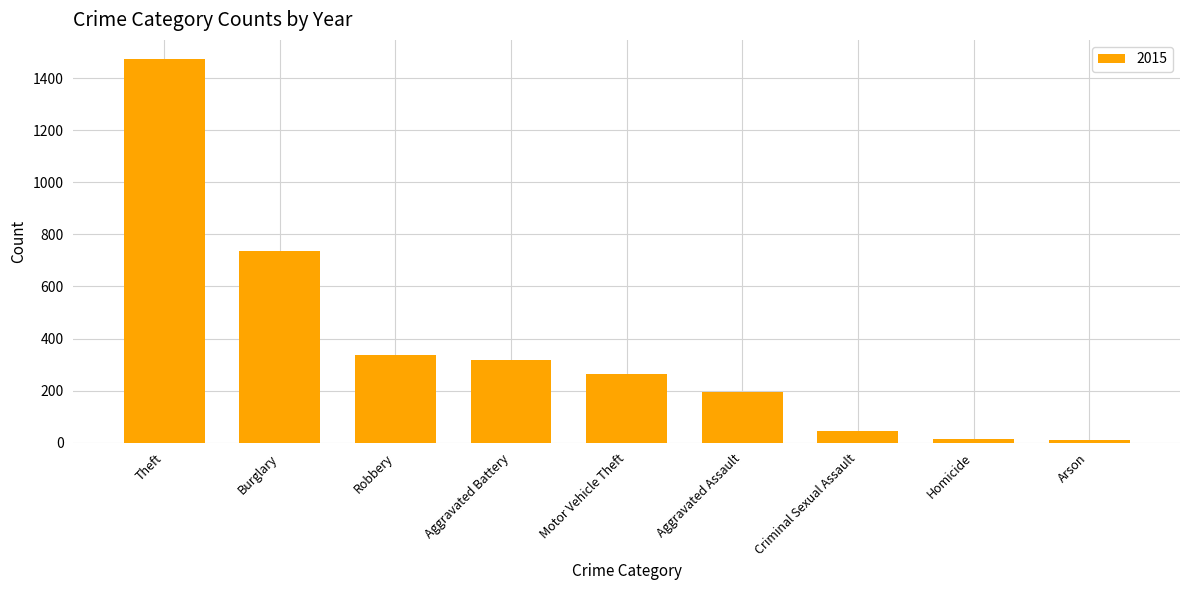

What is the change in value from Theft to Criminal Sexual Assault?

-1428